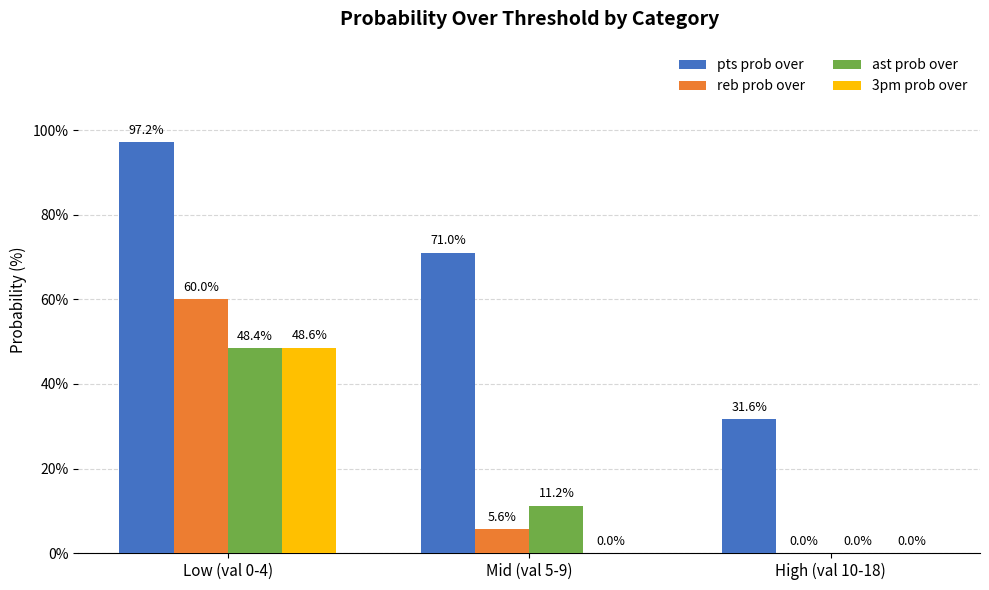

What is the total value across all series at Low (val 0-4)?

254.2